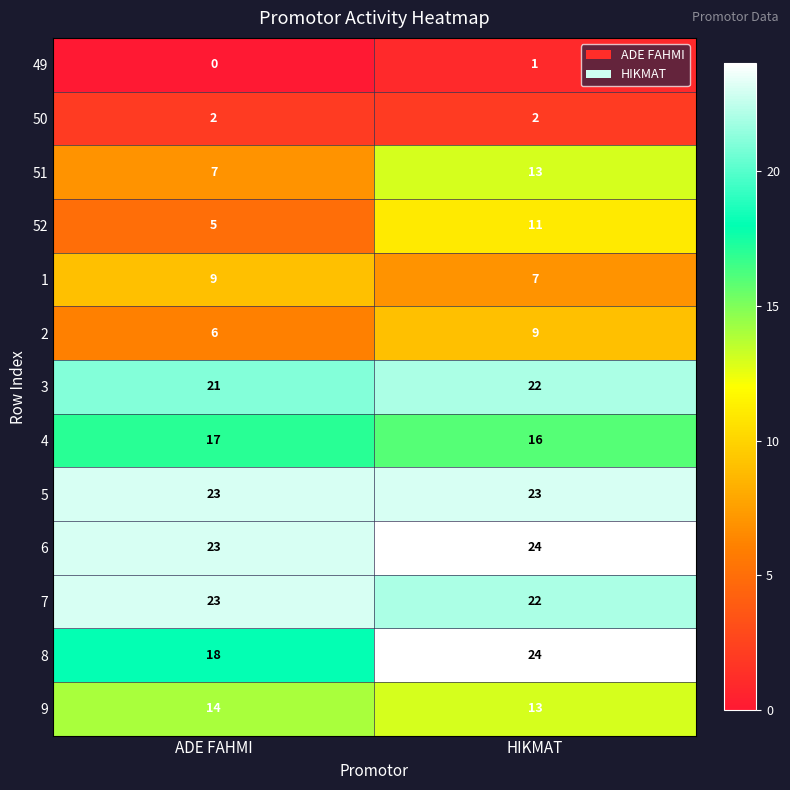

What is the maximum value shown in the chart?

24